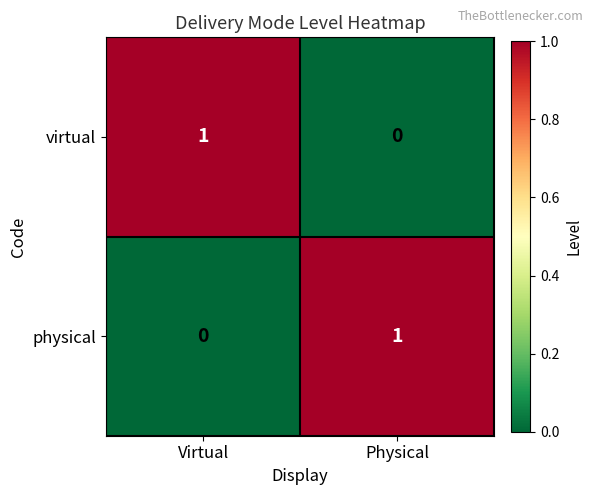

Is it true that physical equals 1 at Physical?

True